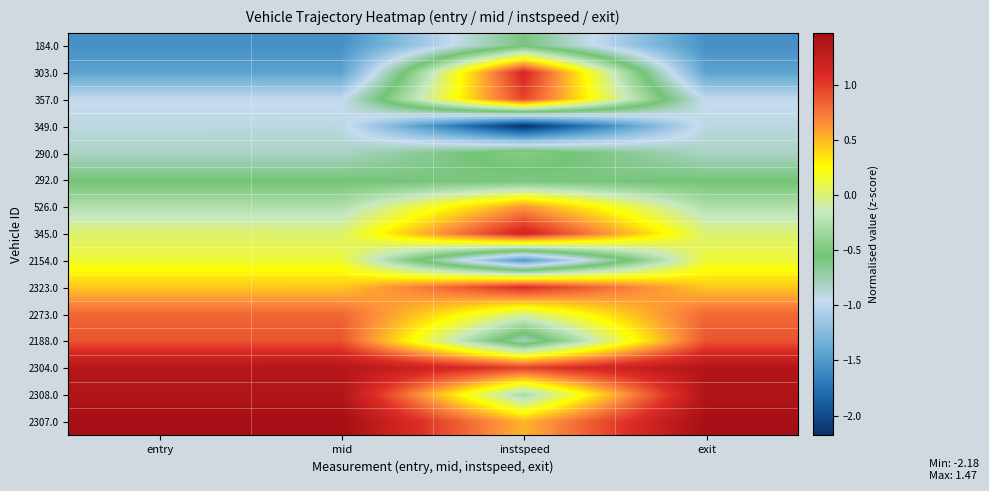

What is the difference between the highest and lowest values at exit?

3.0